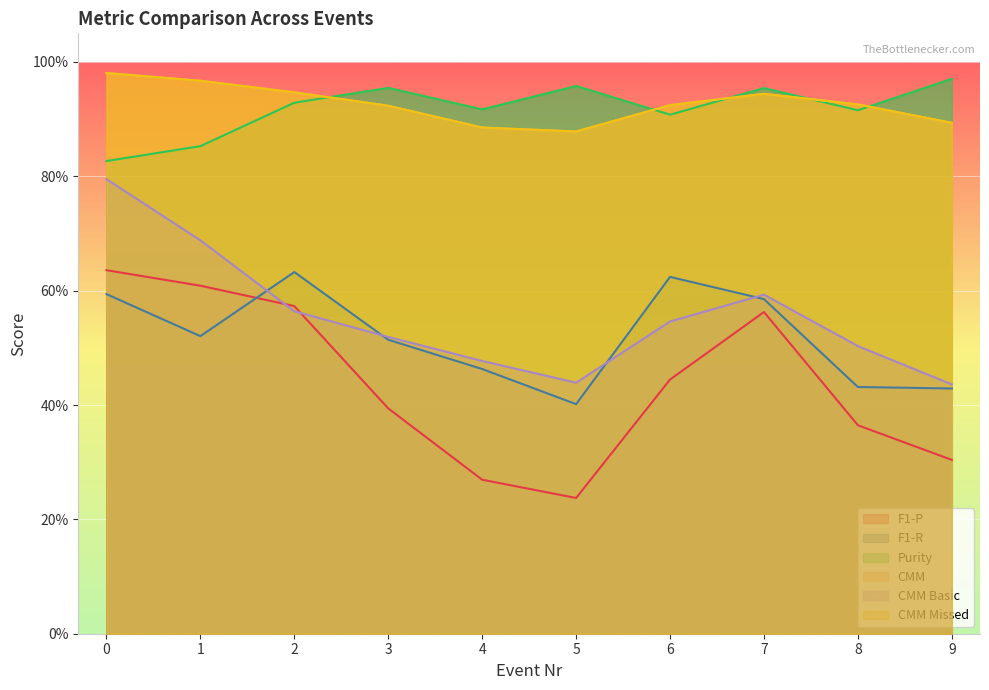

True or false: F1-R has more than 0 interior local peaks.

True